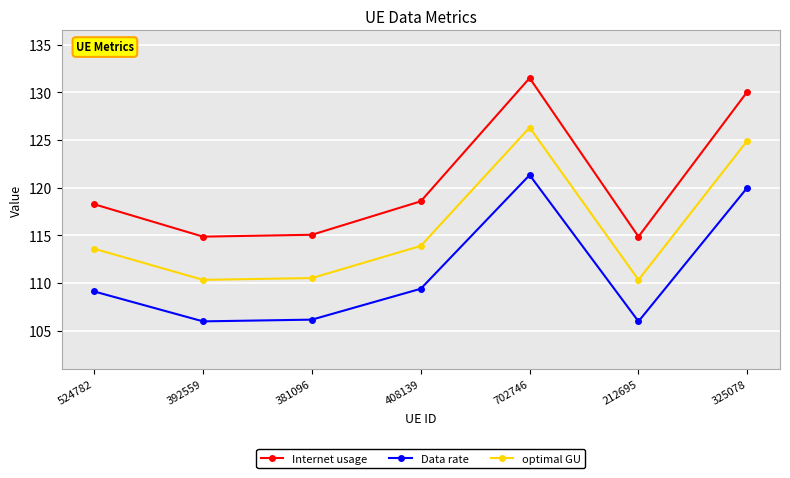

True or false: Internet usage and optimal GU intersect in this chart.

False